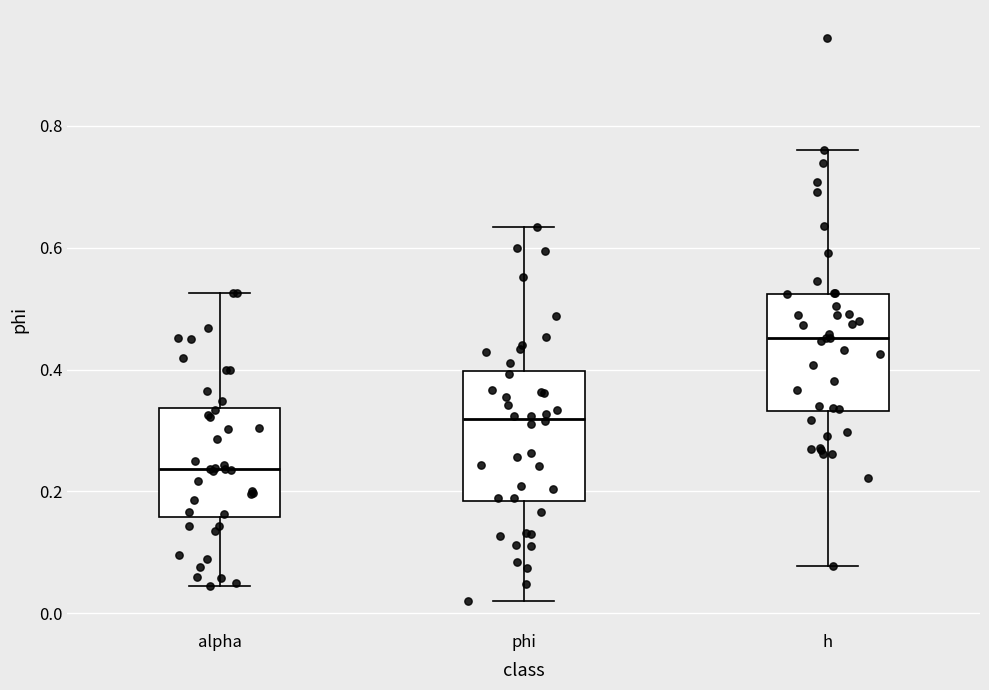

Where is the lower edge of the box for h on the y-axis? The values are not printed on the chart, so give them approximately, as read against the axis.

0.34